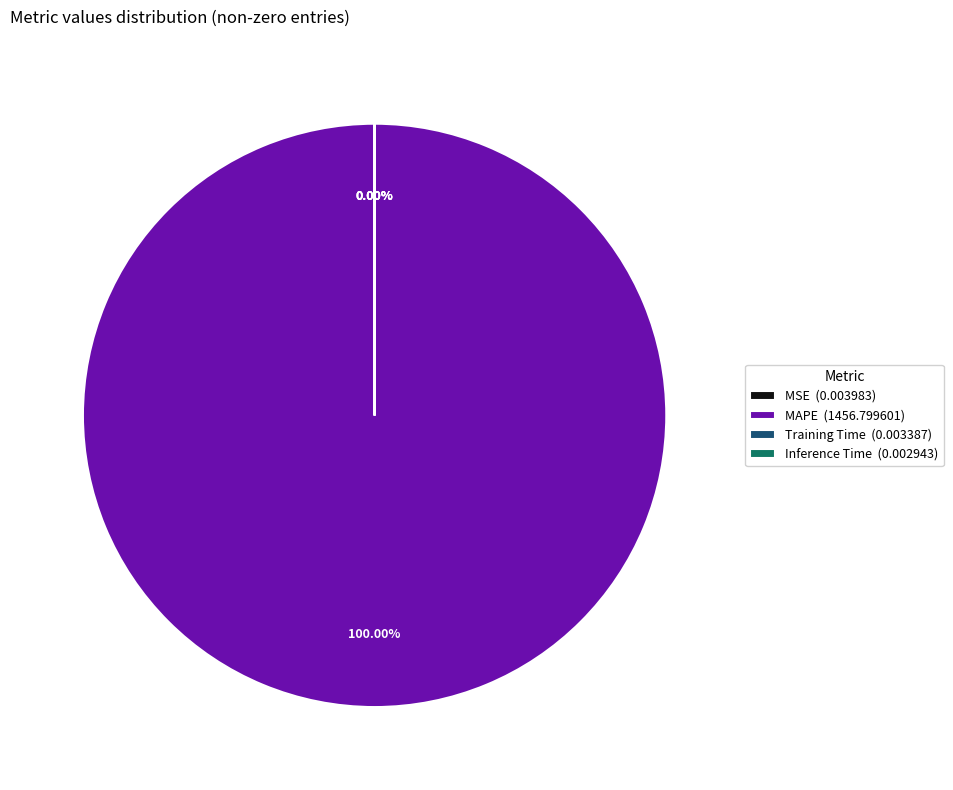

Rank the categories by value from highest to lowest.

MAPE, MSE, Training Time, Inference Time